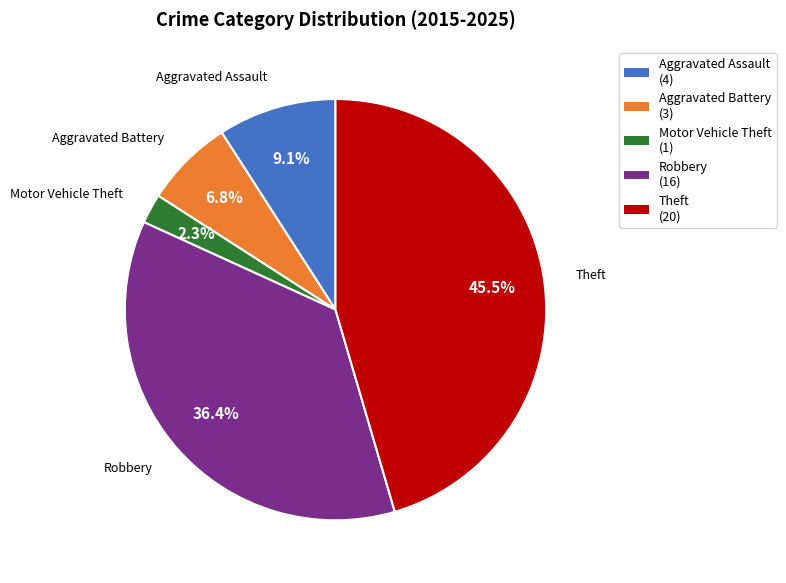

Is Motor Vehicle Theft the majority of the pie?

No